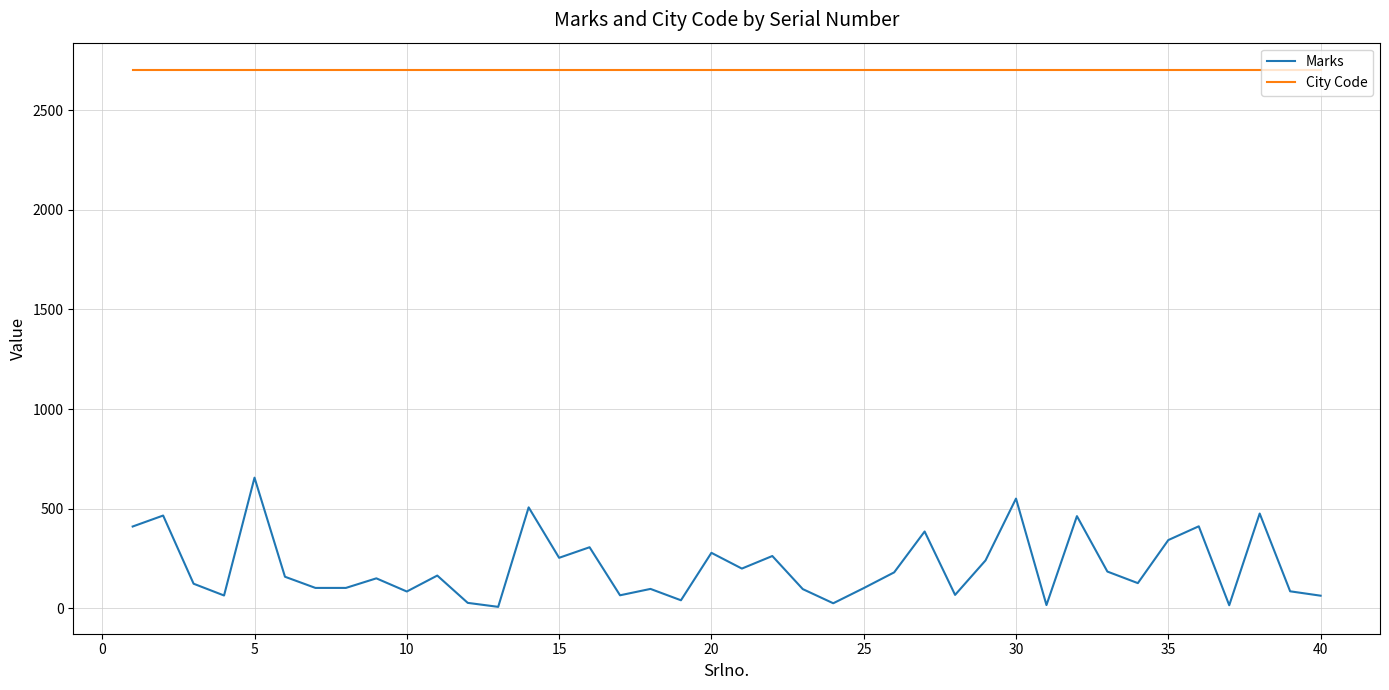

List the series in order of their overall mean, lowest first.

Marks, City Code